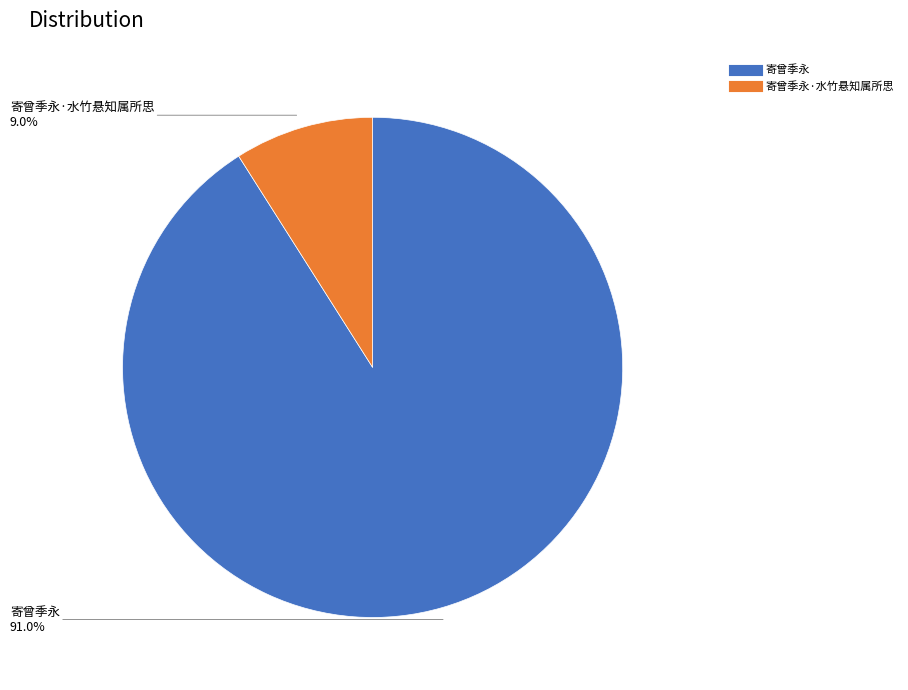

Is there a majority slice in this chart?

Yes